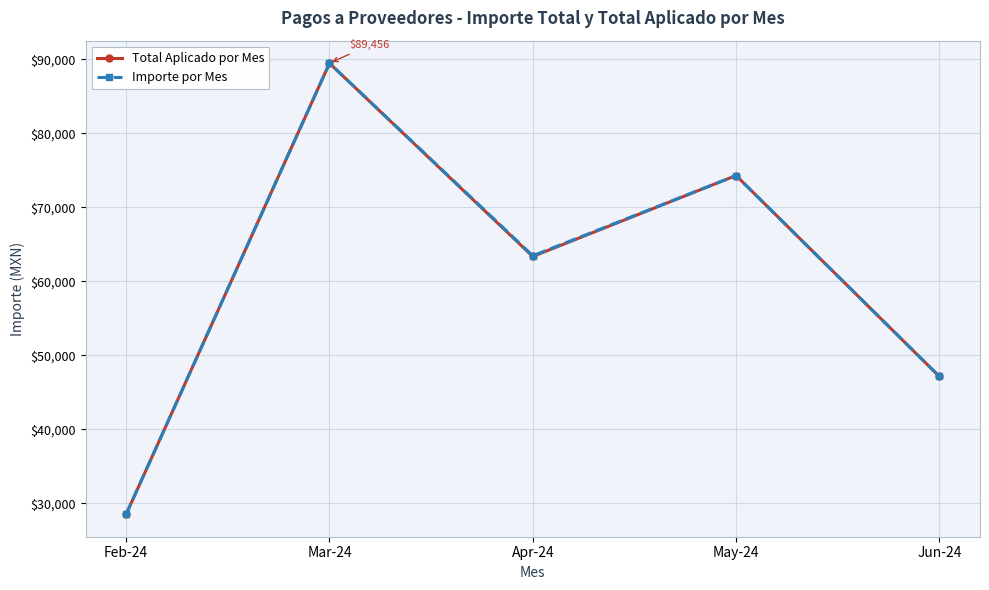

True or false: Importe por Mes has a value of 37458.0 at Feb-24.

False